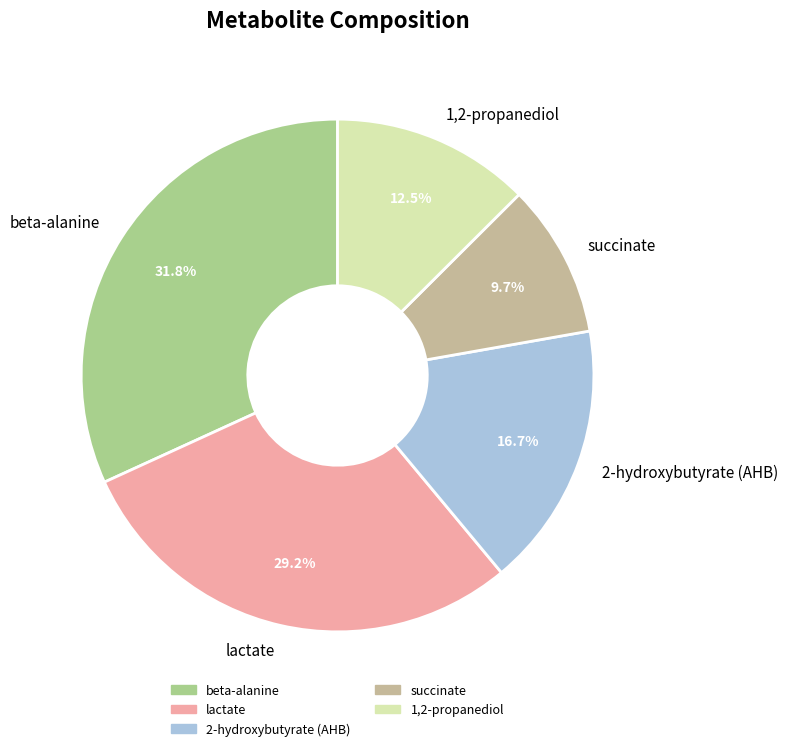

Which category has the smallest portion of the pie?

succinate